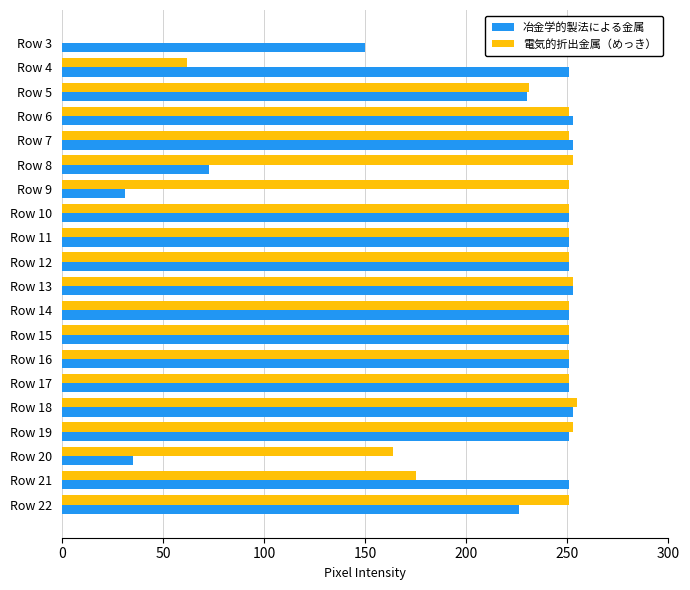

Read the 電気的折出金属（めっき） value at Row 22, to the nearest 50.

250